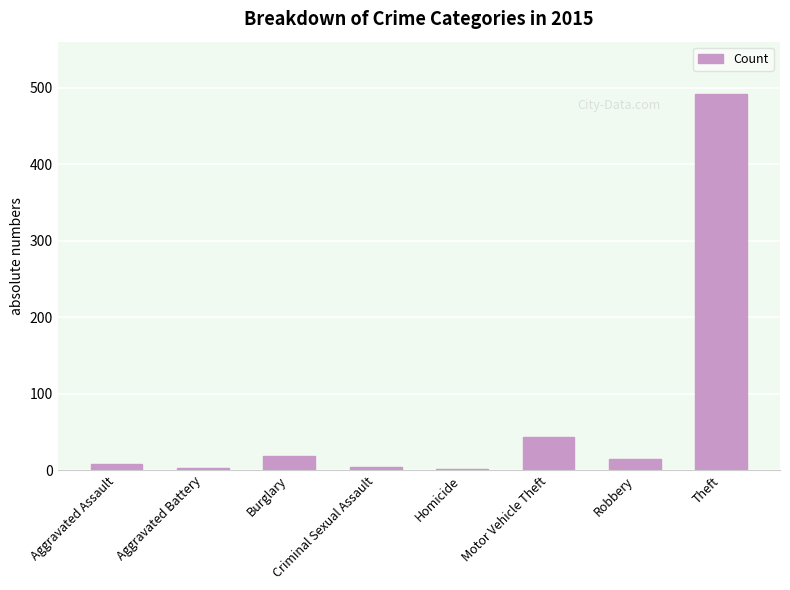

What is the maximum value shown in the chart?

491